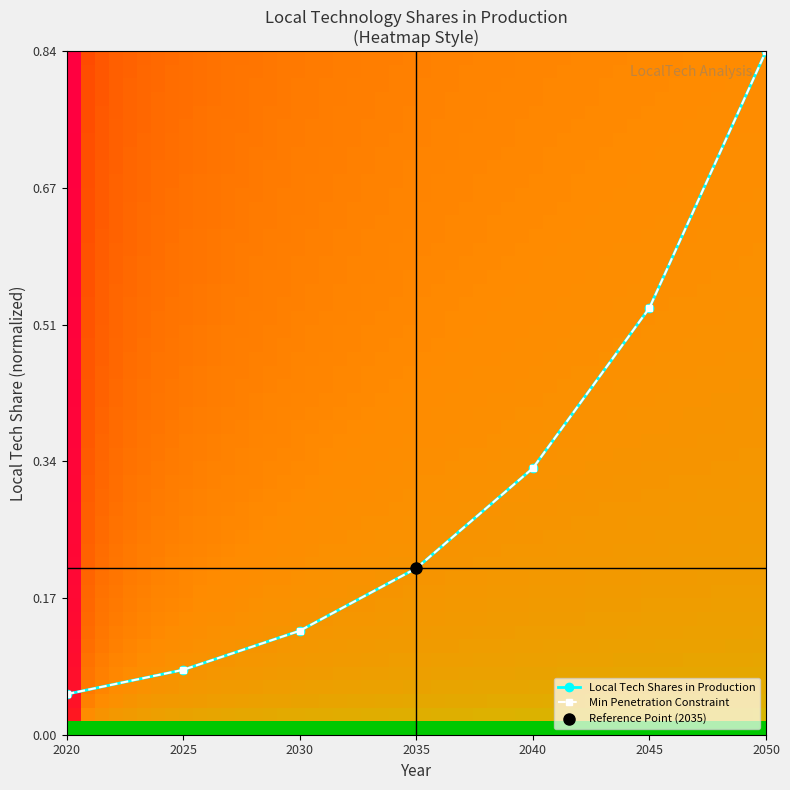

At 2020, list the series in order from largest to smallest.

Local Tech Shares in Production, Min Penetration Constraint